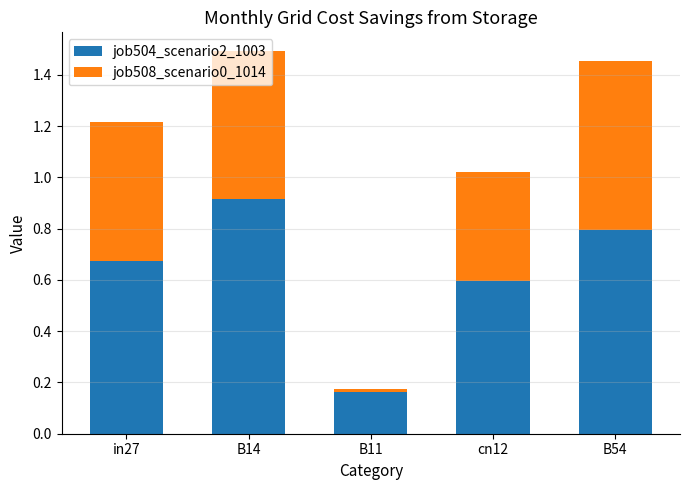

Does the chart contain any negative values?

No